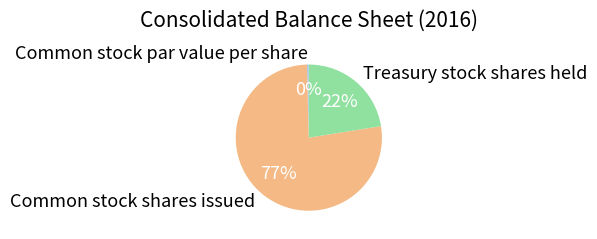

What percentage is the Treasury stock shares held slice, to the nearest percent?

22%